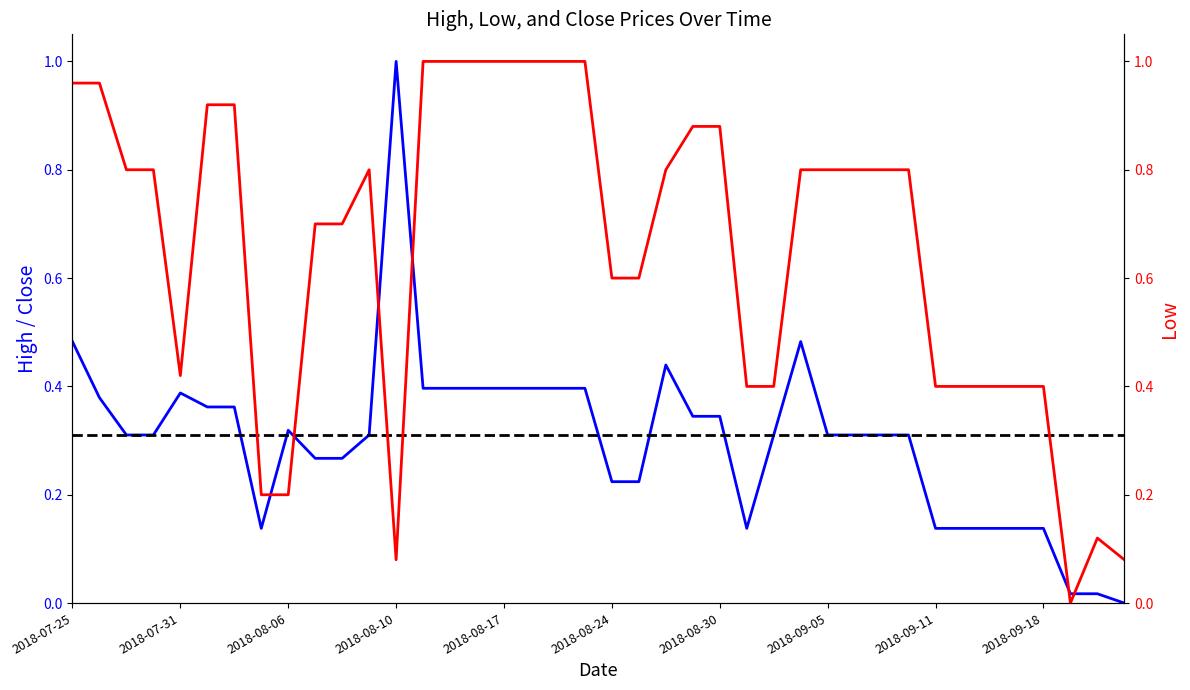

What are all the series names shown in the legend?

High, Low